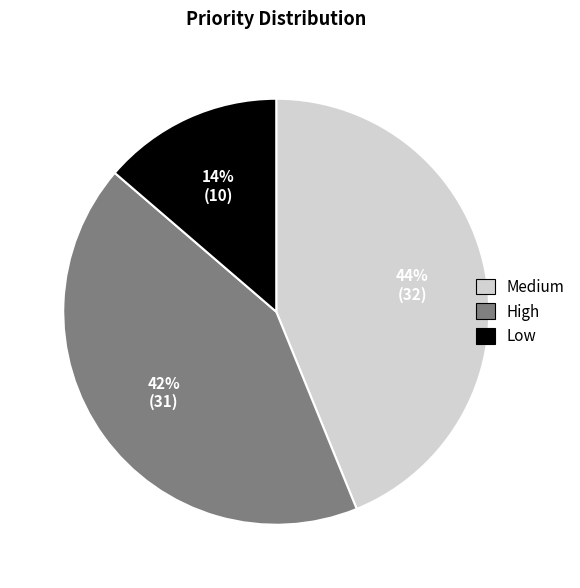

To the nearest percent, what portion does High represent?

42%